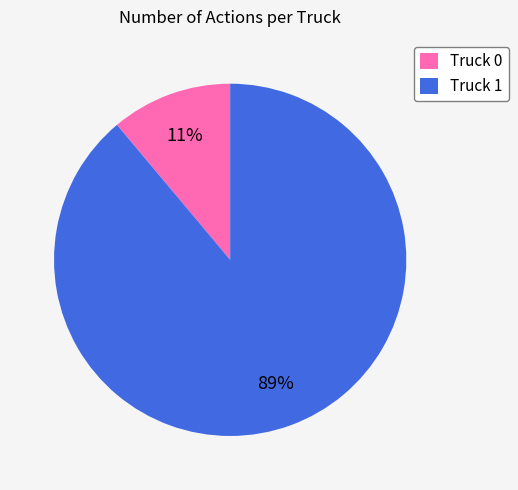

Rank the categories by value from lowest to highest.

Truck 0, Truck 1